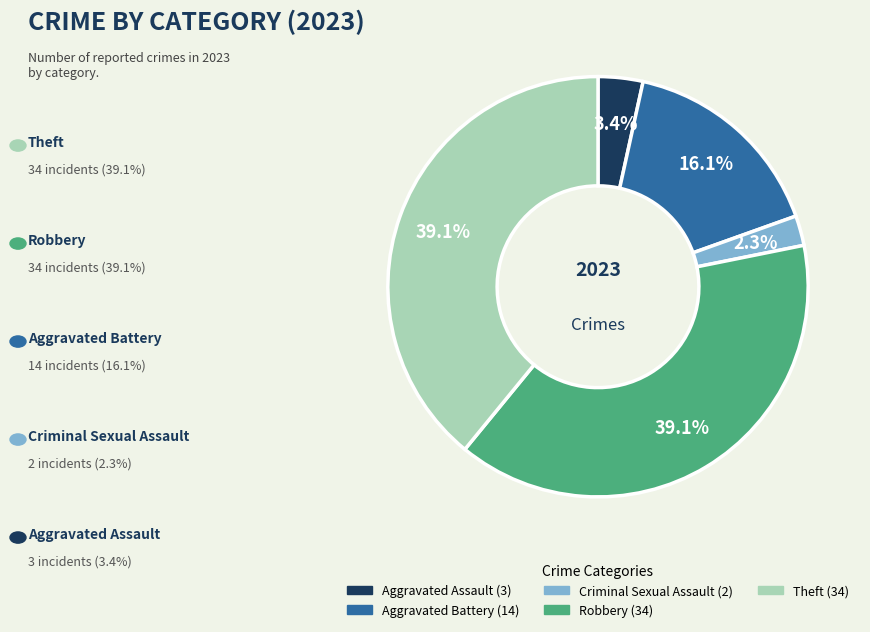

Between Theft and Aggravated Battery, which is larger?

Theft